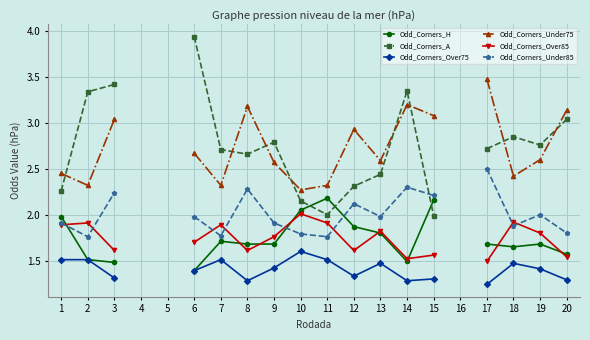

The Odd_Corners_A series shows 2.7 at 8. True or false?

True